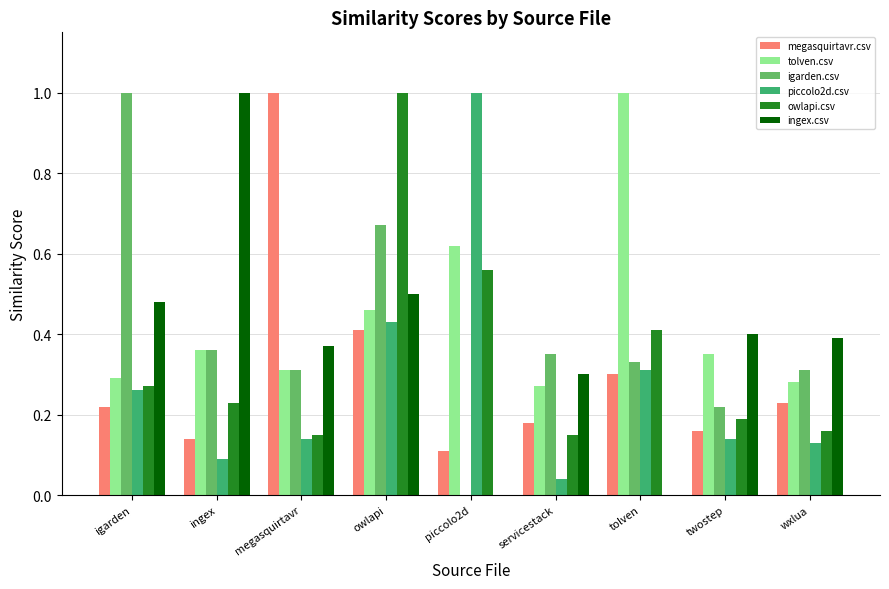

Between owlapi and wxlua, which series saw the biggest shift?

owlapi.csv